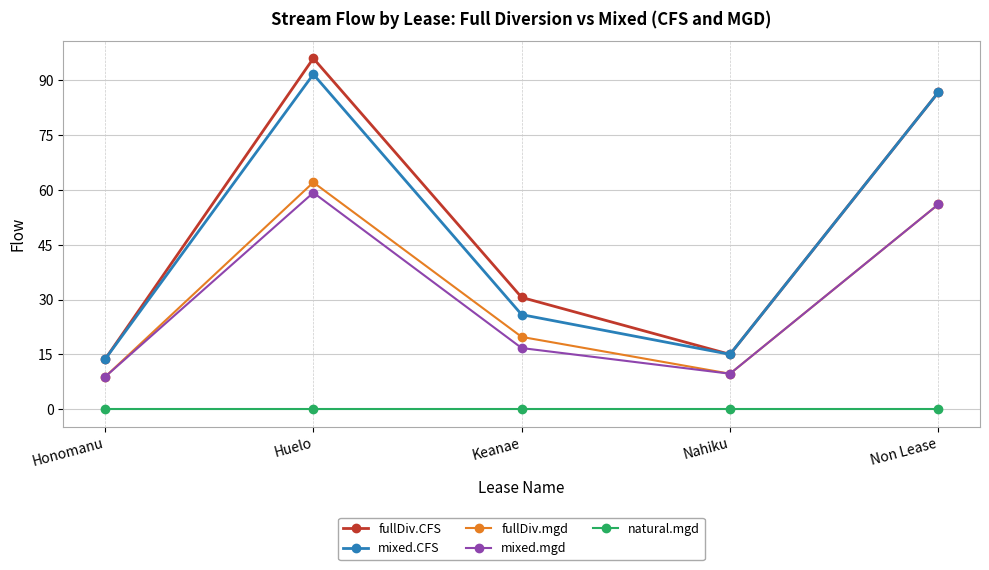

True or false: mixed.mgd and mixed.CFS cross at least once.

False